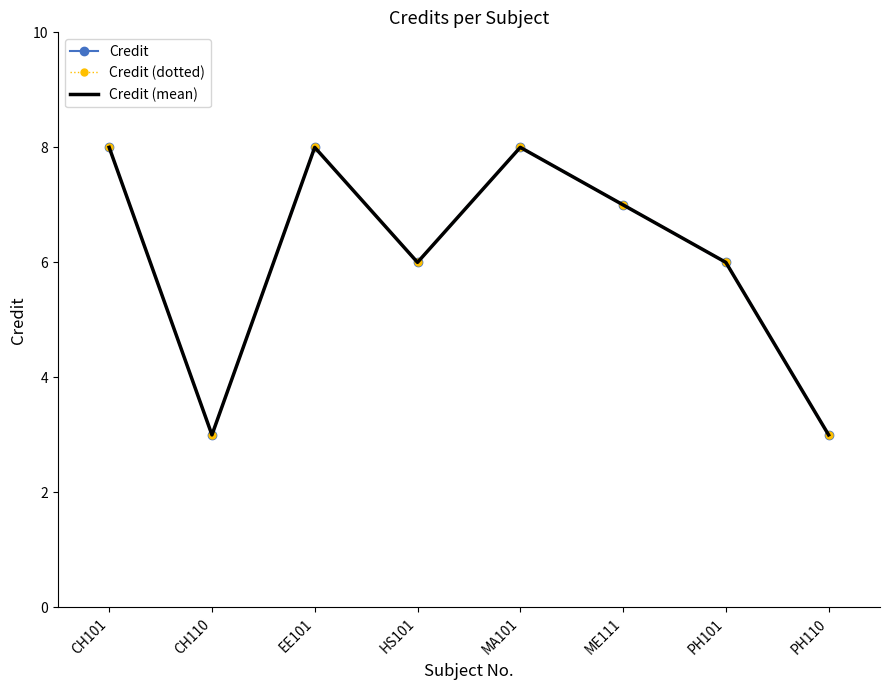

True or false: Credit (mean) and Credit (dotted) cross at least once.

False